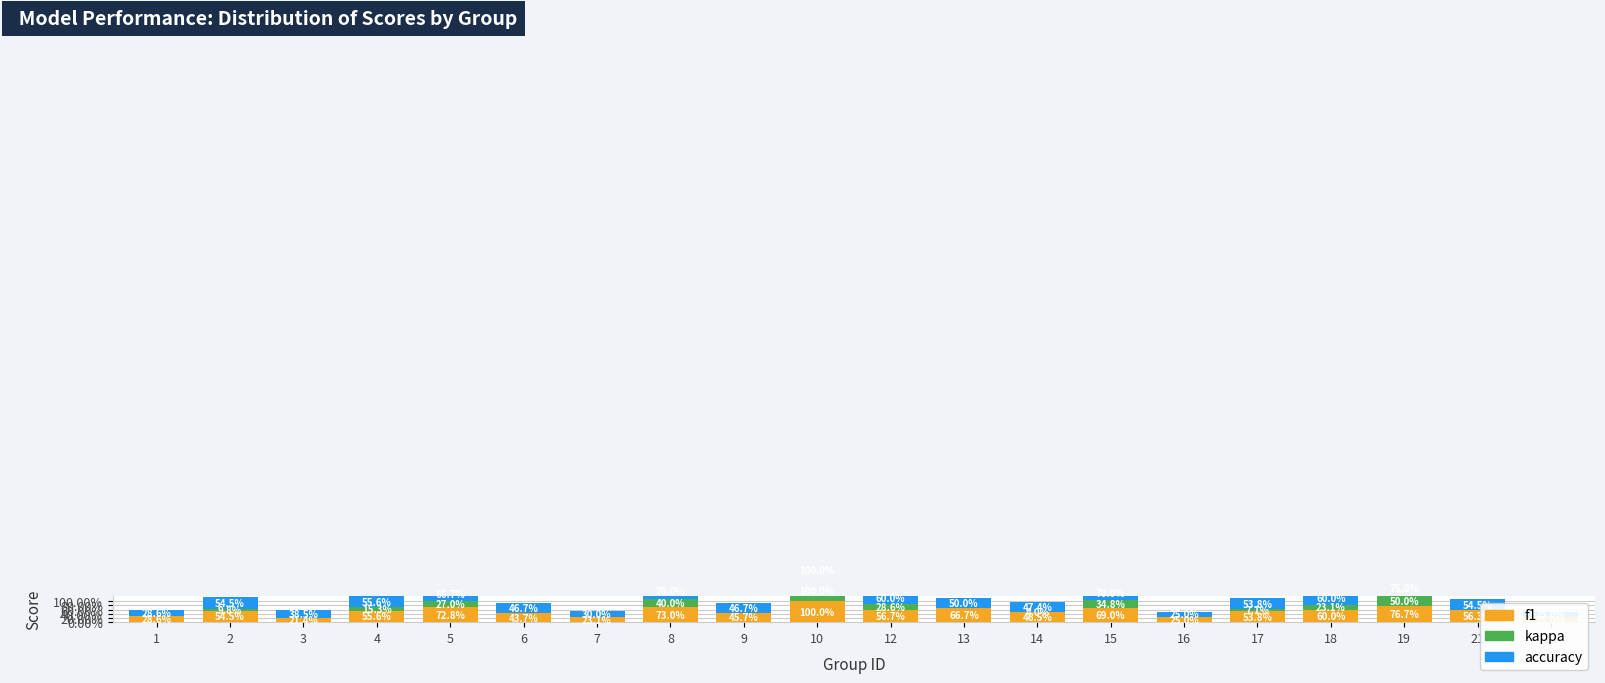

Which series changed the most between 6 and 13?

f1